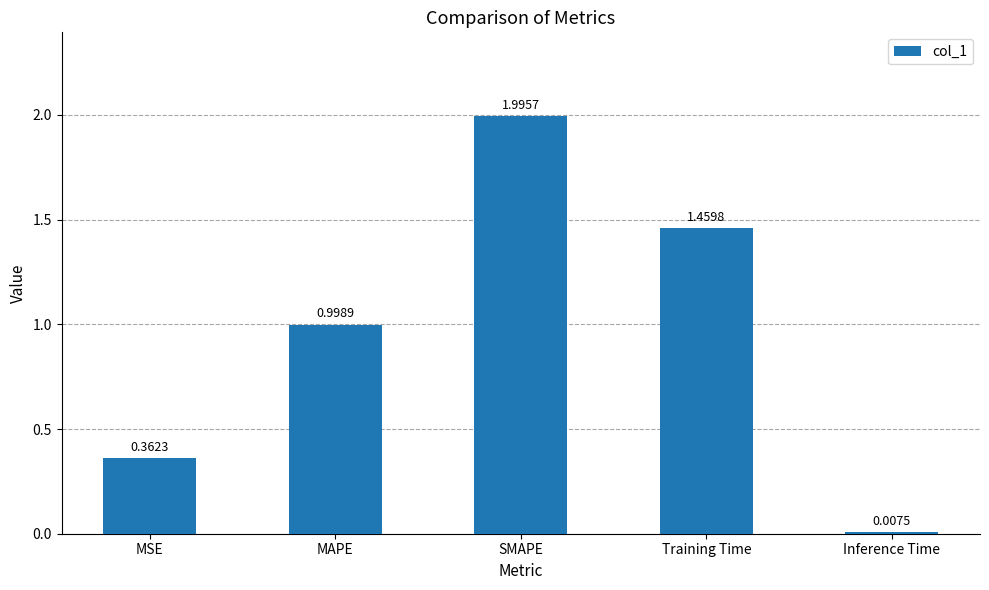

List the labels in order of value, smallest first.

Inference Time, MSE, MAPE, Training Time, SMAPE